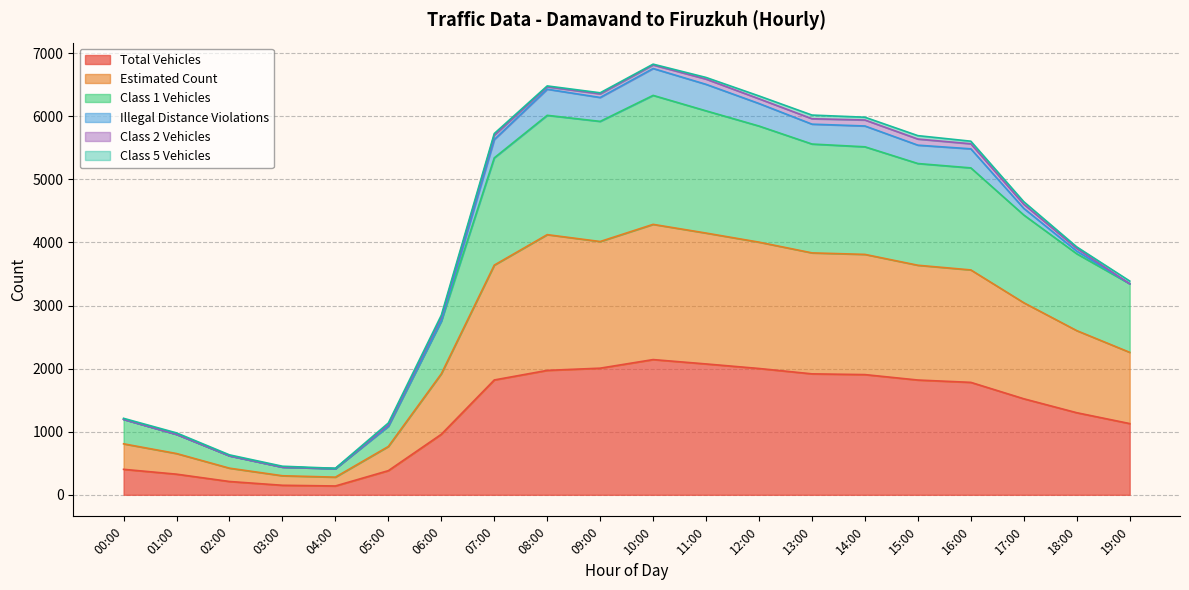

What is the highest value of the Total Vehicles series?

2143